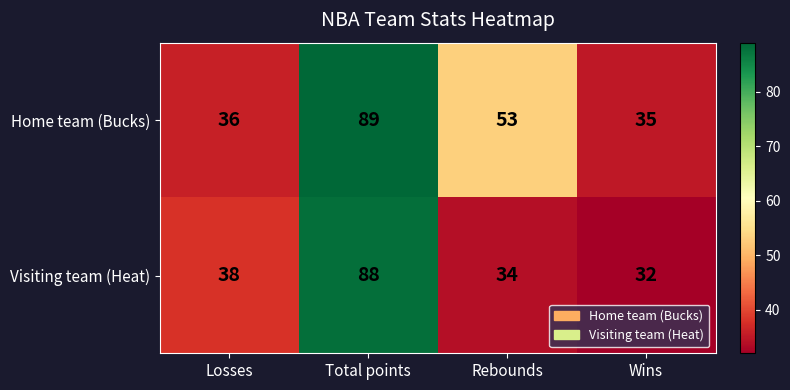

At how many categories does at least one series exceed 44?

2